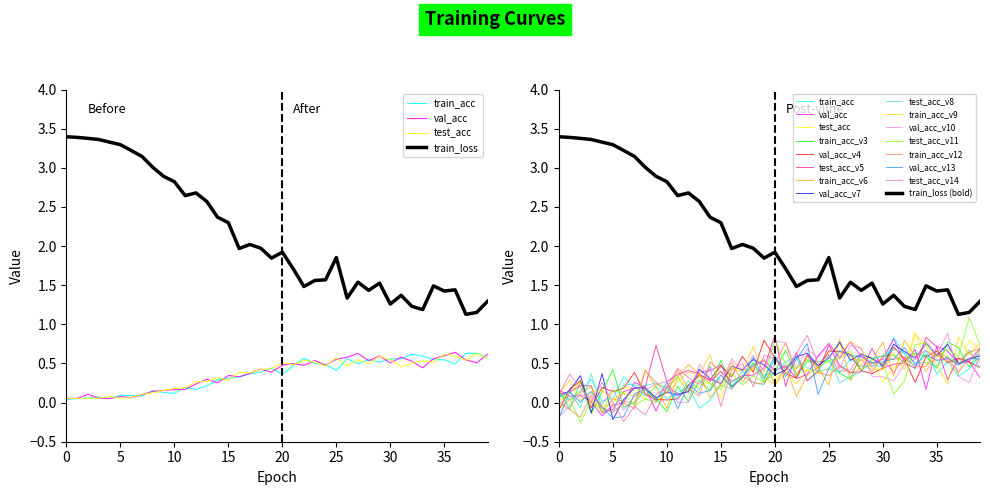

Reading left to right, extract all data points from this chart.

train_loss: 3.4	3.4	3.4	3.4	3.3	3.3	3.2	3.1	3.0	2.9	2.8	2.6	2.7	2.6	2.4	2.3	2.0	2.0	2.0	1.8	1.9	1.7	1.5	1.6	1.6	1.9	1.3	1.5	1.4	1.5	1.3	1.4	1.2	1.2	1.5	1.4	1.4	1.1	1.2	1.3
train_acc: 0.0	0.1	0.1	0.1	0.1	0.1	0.1	0.1	0.2	0.1	0.1	0.2	0.2	0.2	0.3	0.3	0.3	0.4	0.4	0.4	0.4	0.5	0.6	0.5	0.5	0.4	0.6	0.5	0.5	0.5	0.6	0.6	0.6	0.6	0.5	0.5	0.5	0.6	0.6	0.6
val_acc: 0.1	0.1	0.1	0.1	0.1	0.1	0.1	0.1	0.1	0.2	0.2	0.2	0.2	0.3	0.3	0.3	0.3	0.4	0.4	0.4	0.5	0.5	0.5	0.5	0.5	0.6	0.6	0.6	0.5	0.6	0.5	0.6	0.5	0.4	0.6	0.6	0.6	0.5	0.5	0.6
test_acc: 0.1	0.1	0.1	0.1	0.1	0.1	0.1	0.1	0.1	0.2	0.2	0.2	0.3	0.3	0.3	0.3	0.4	0.4	0.4	0.4	0.5	0.5	0.5	0.5	0.5	0.6	0.5	0.5	0.5	0.6	0.5	0.5	0.5	0.5	0.5	0.6	0.6	0.5	0.6	0.6